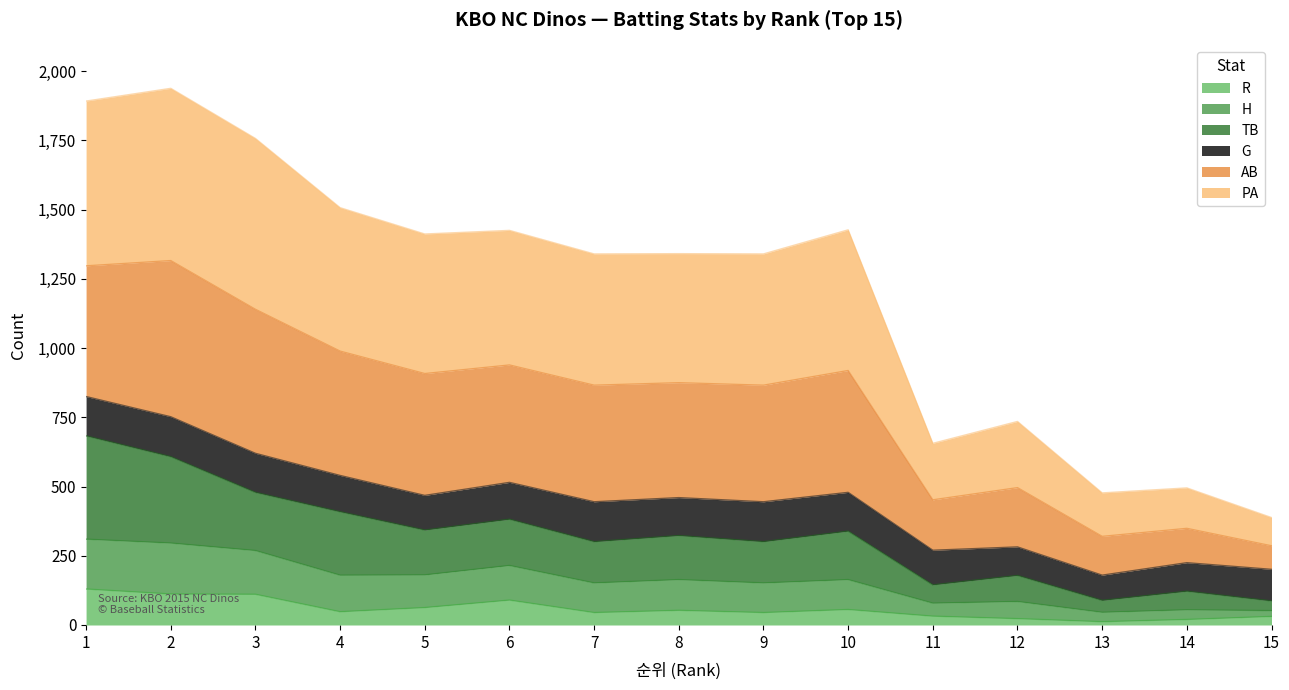

What is the maximum value for R?

130